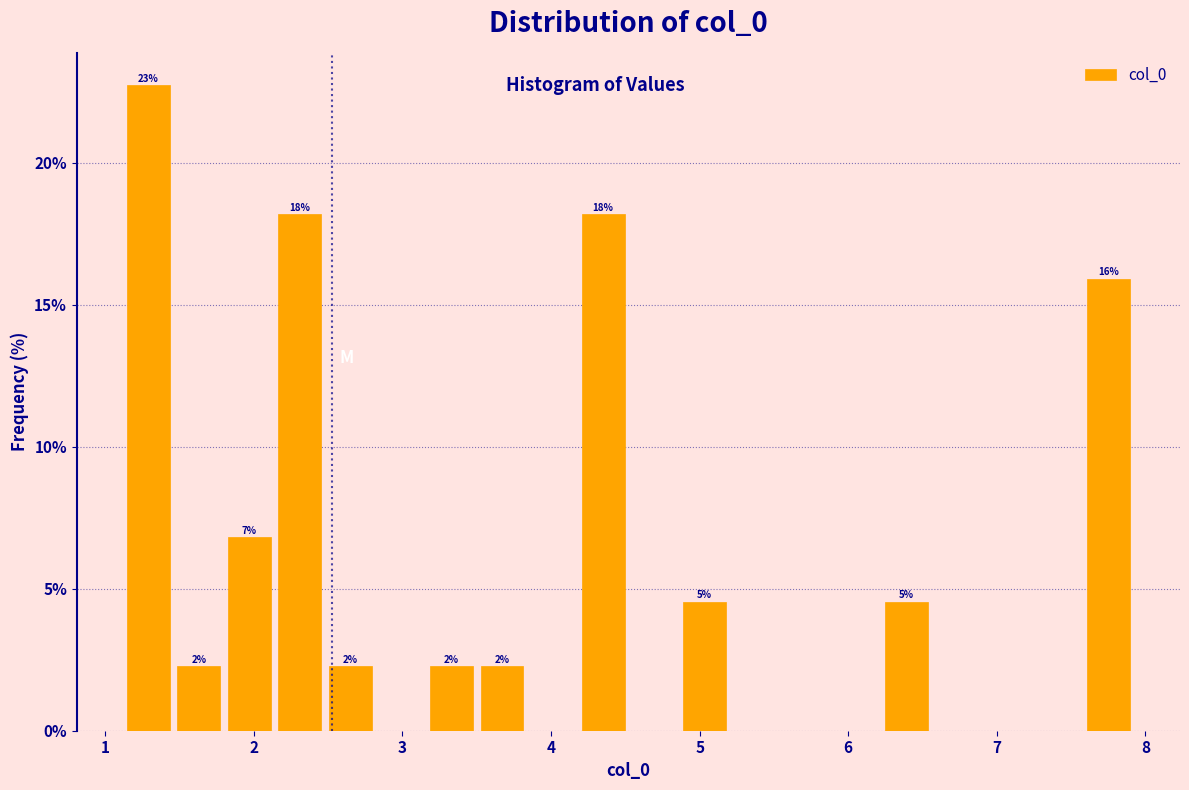

Read against the x-axis, roughly where is the centre of the tallest bar?

1.3